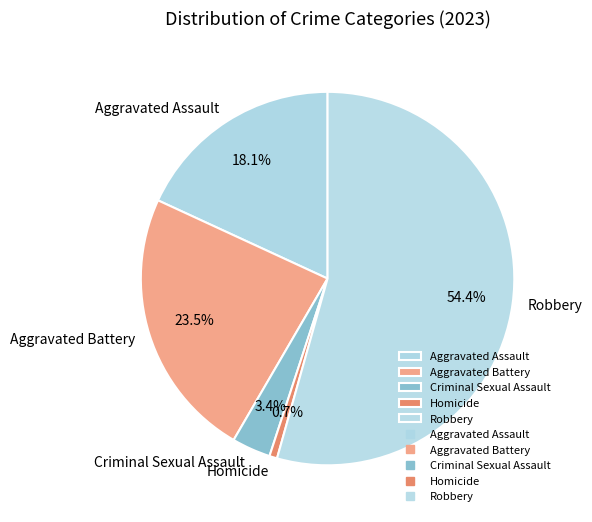

What percentage is the Criminal Sexual Assault slice, to the nearest percent?

3%